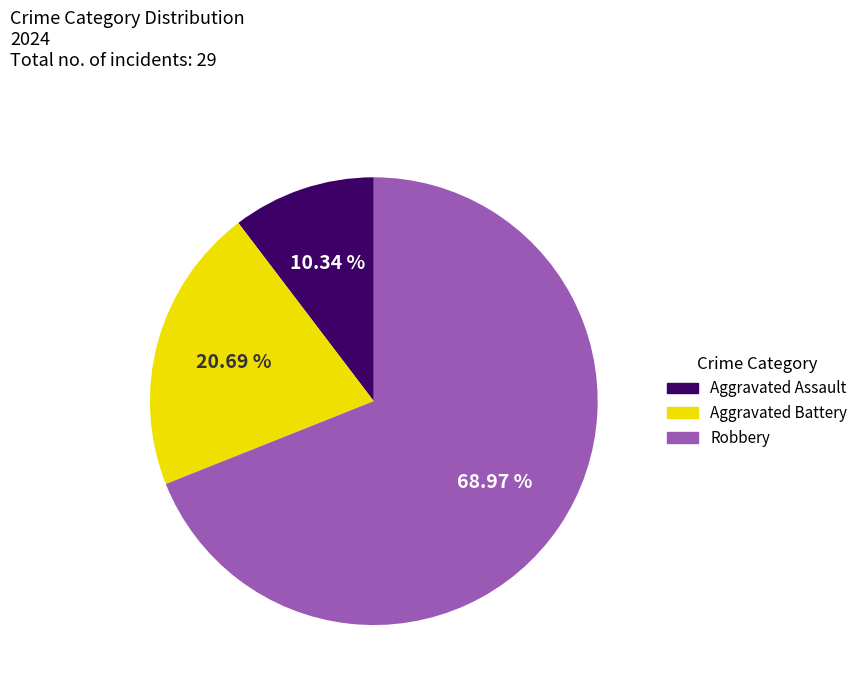

Do Robbery and Aggravated Battery together represent more than half of the pie?

Yes